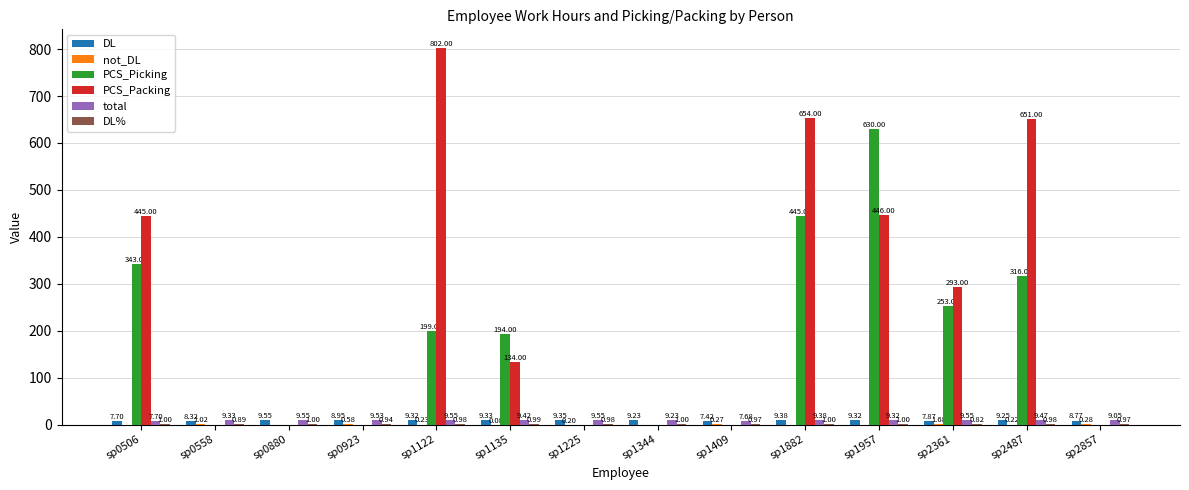

Between sp0506 and sp1225, which series saw the biggest shift?

PCS_Packing